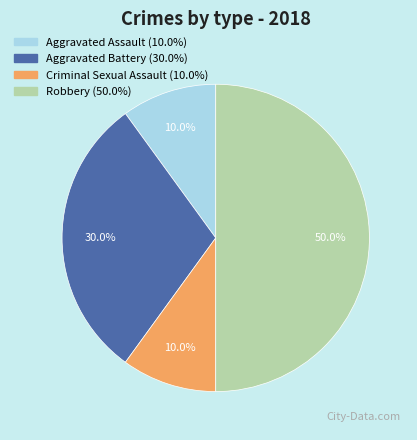

How much of the chart is everything except Aggravated Battery?

70.0%